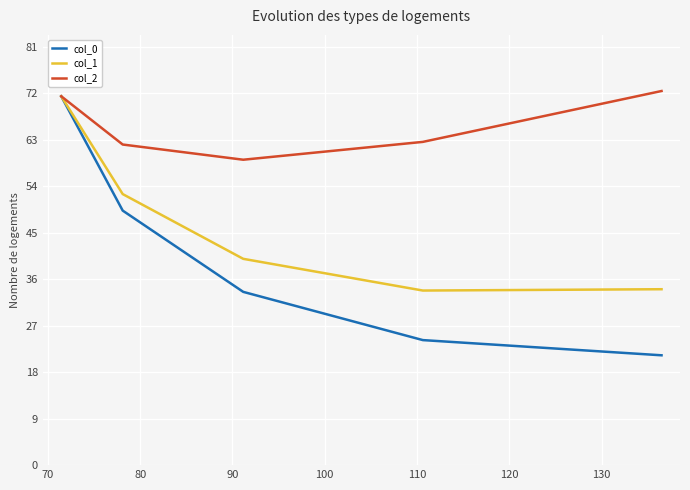

Which series has the largest range (max minus min)?

col_0